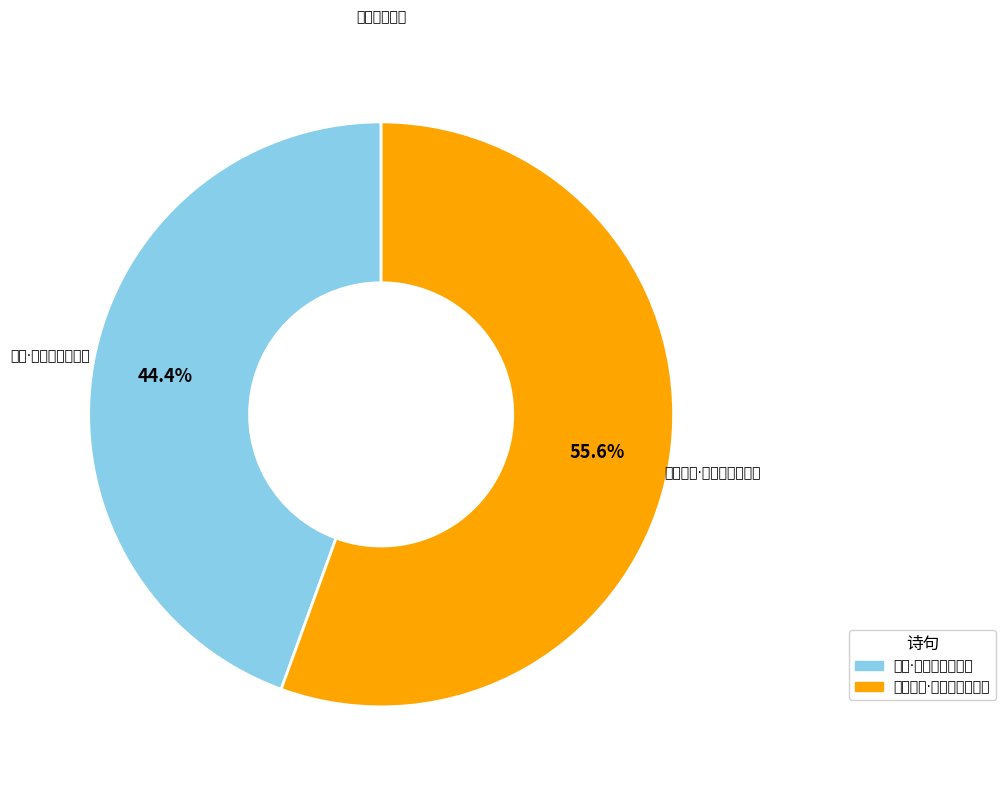

To the nearest percent, what is the difference between the largest and smallest slice percentages?

11%